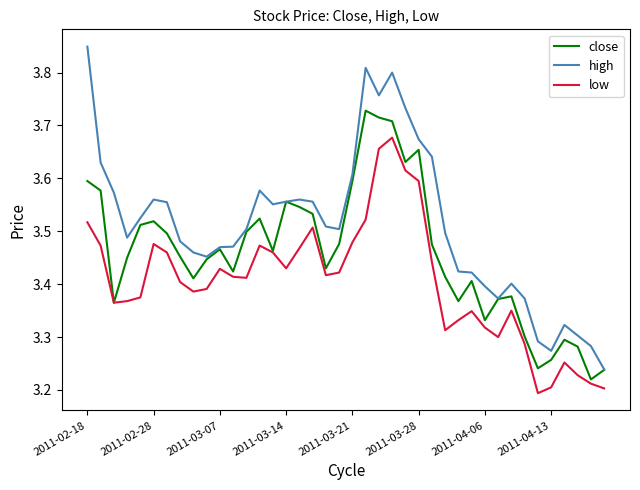

What are all the series names shown in the legend?

close, high, low